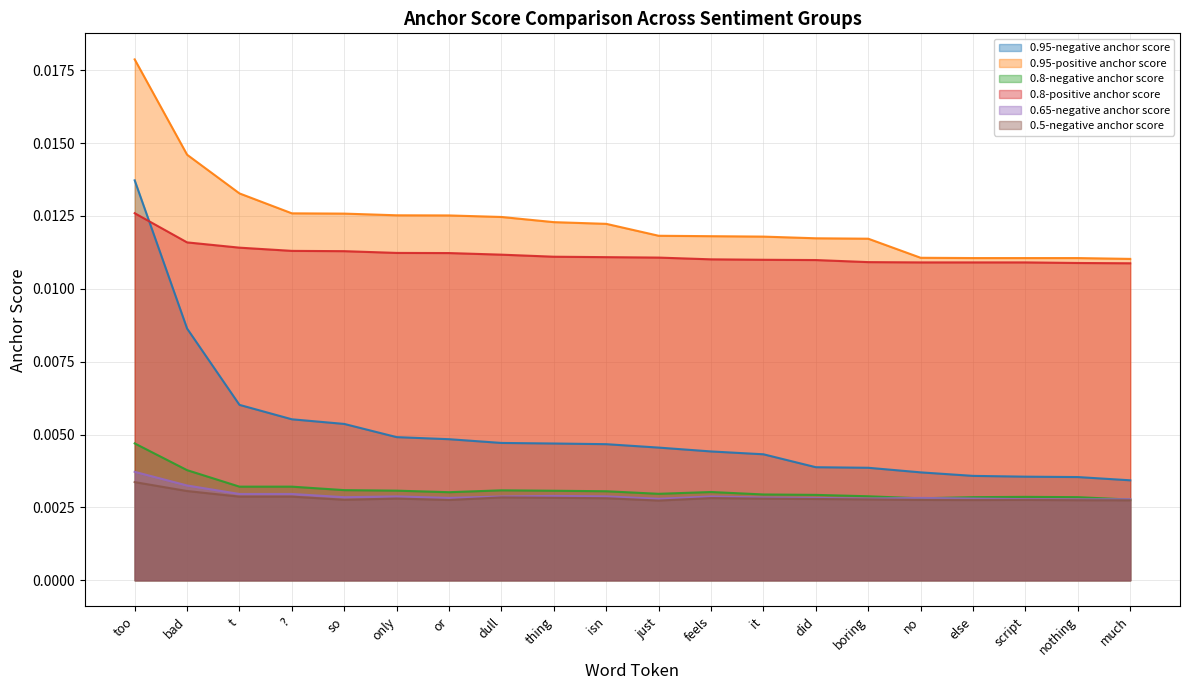

True or false: 0.8-negative anchor score has a value of 0.0 at it.

False